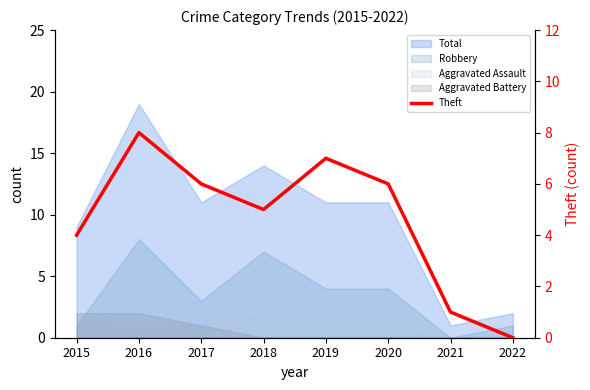

What is the difference between the maximum and minimum values?

8